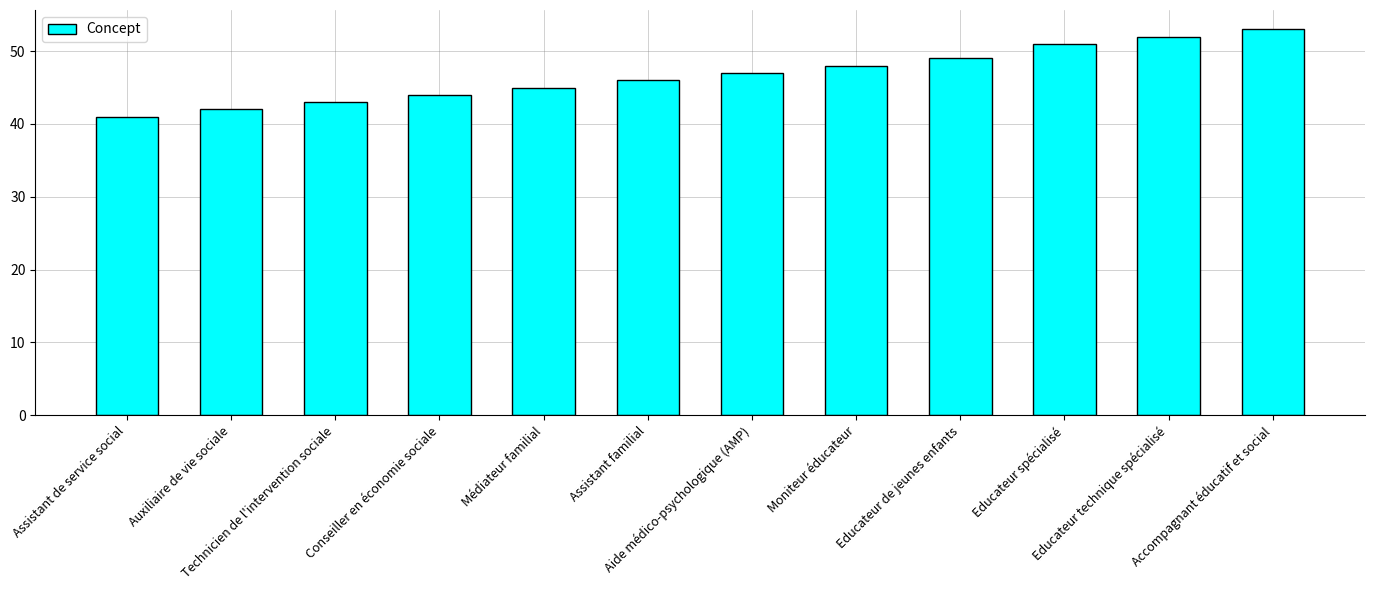

How many distinct data groups are displayed?

1